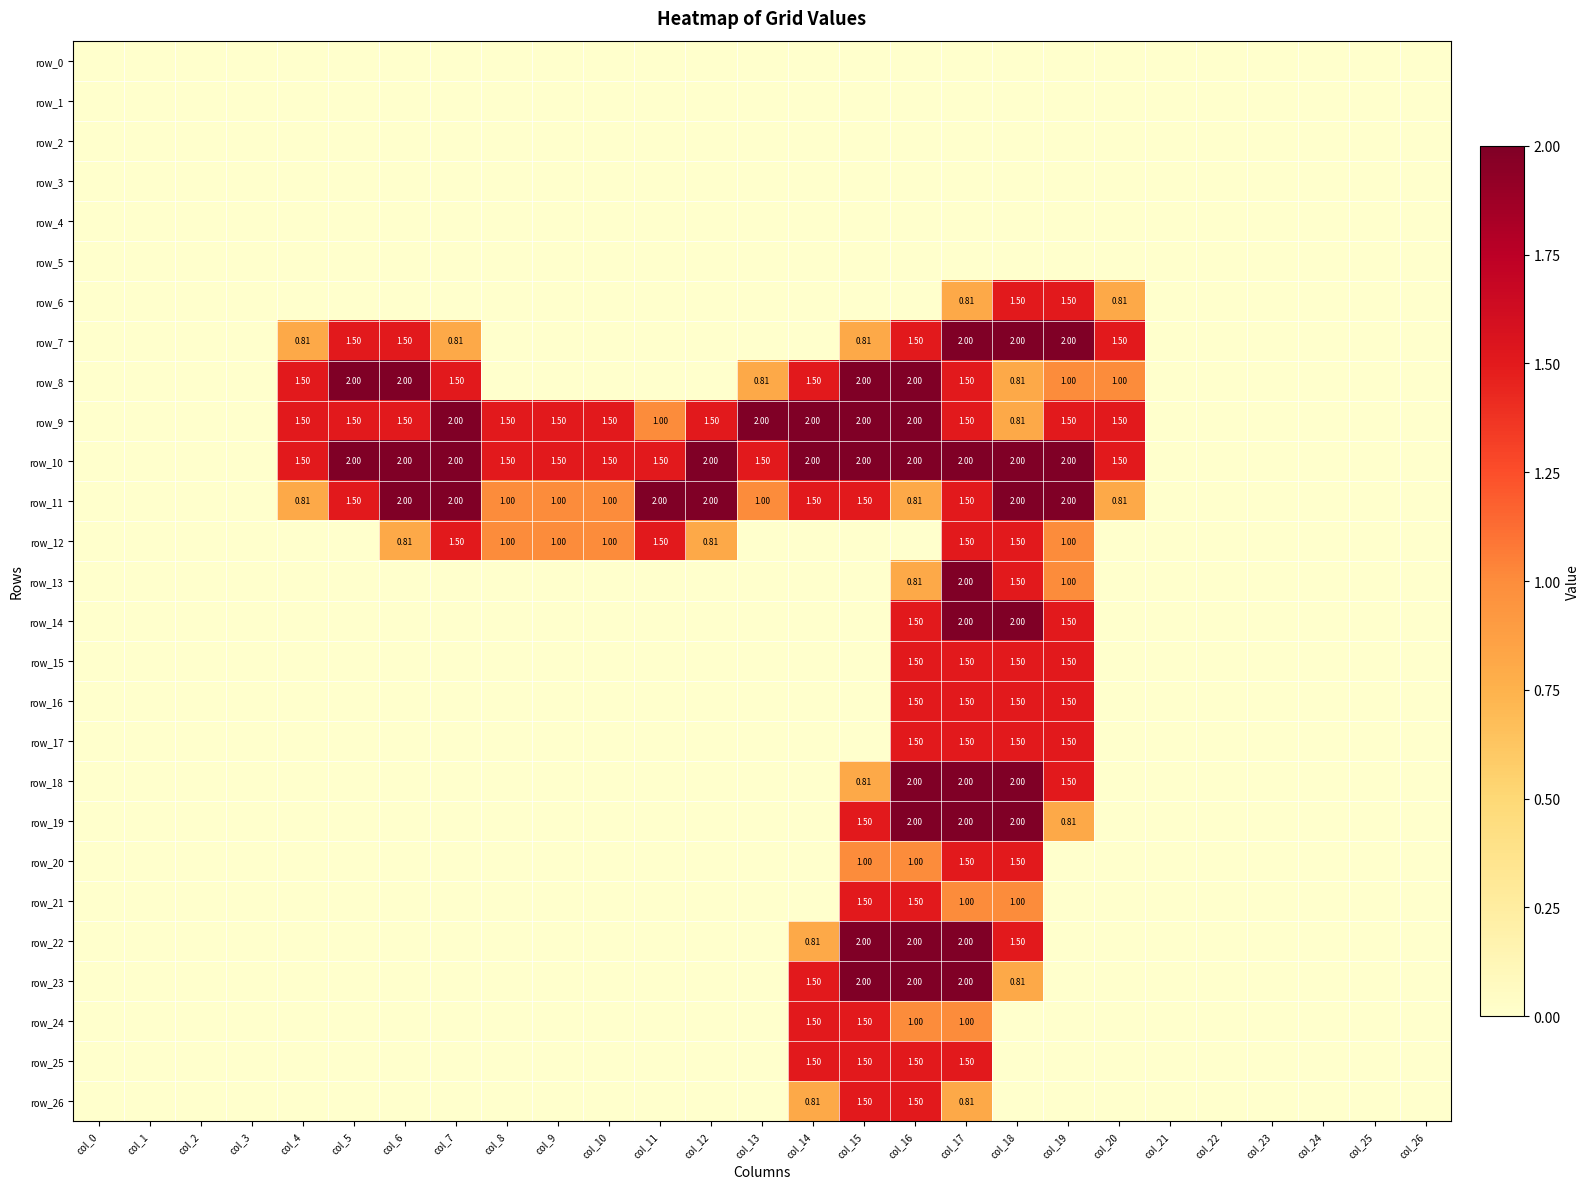

List the series in order of their peak value, highest first.

row_7, row_8, row_9, row_10, row_11, row_13, row_14, row_18, row_19, row_22, row_23, row_6, row_12, row_15, row_16, row_17, row_20, row_21, row_24, row_25, row_26, row_0, row_1, row_2, row_3, row_4, row_5